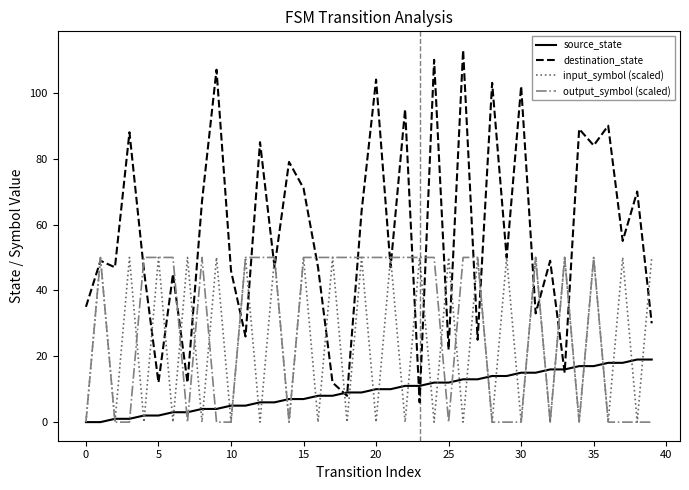

Which series has the largest total across all categories?

destination_state